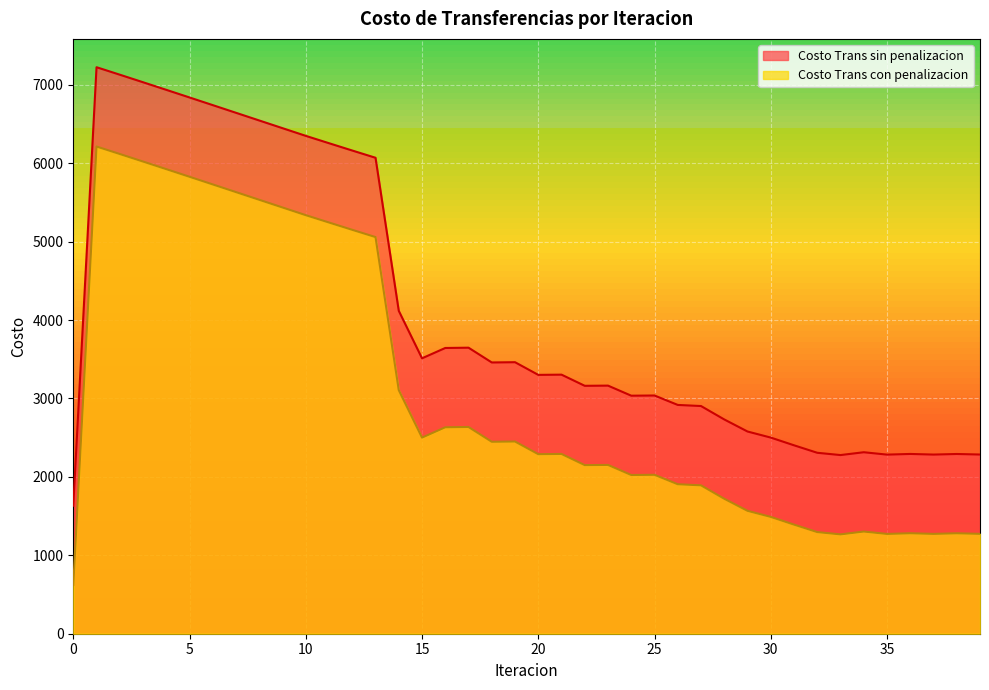

How many interior local valleys does the Costo Trans con penalizacion series have?

8